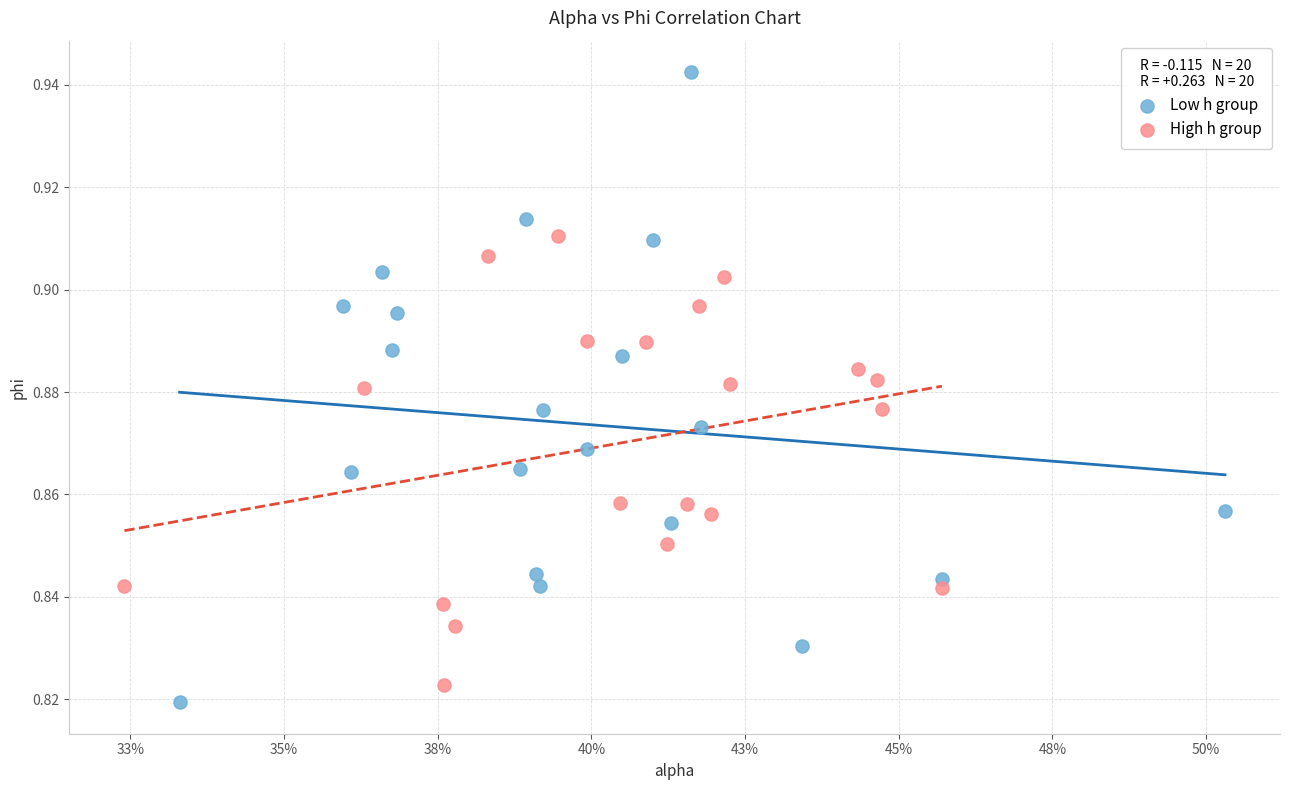

Which series contains the lowest Y value?

Low h group